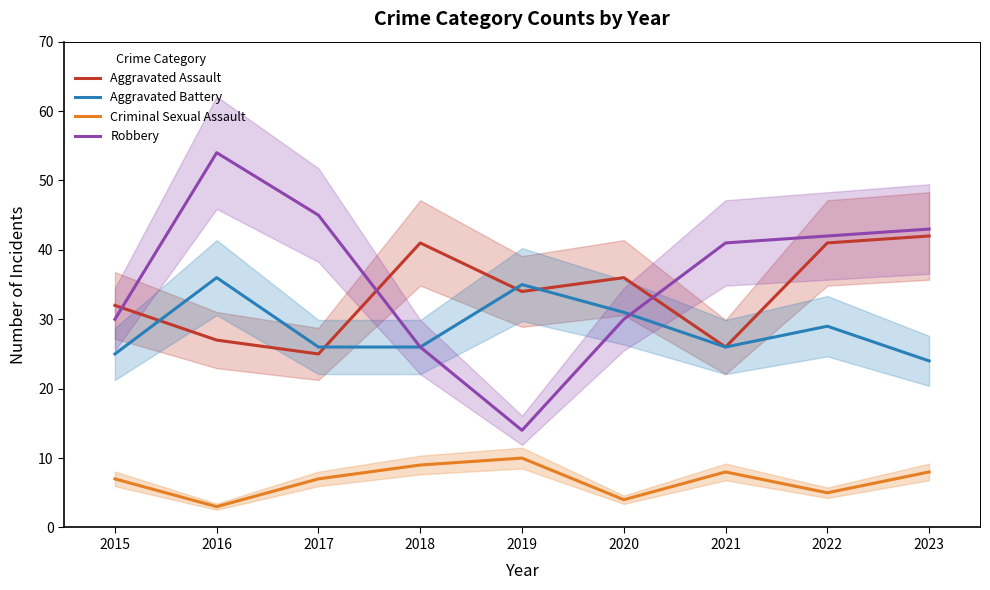

Which series has the largest range (max minus min)?

Robbery